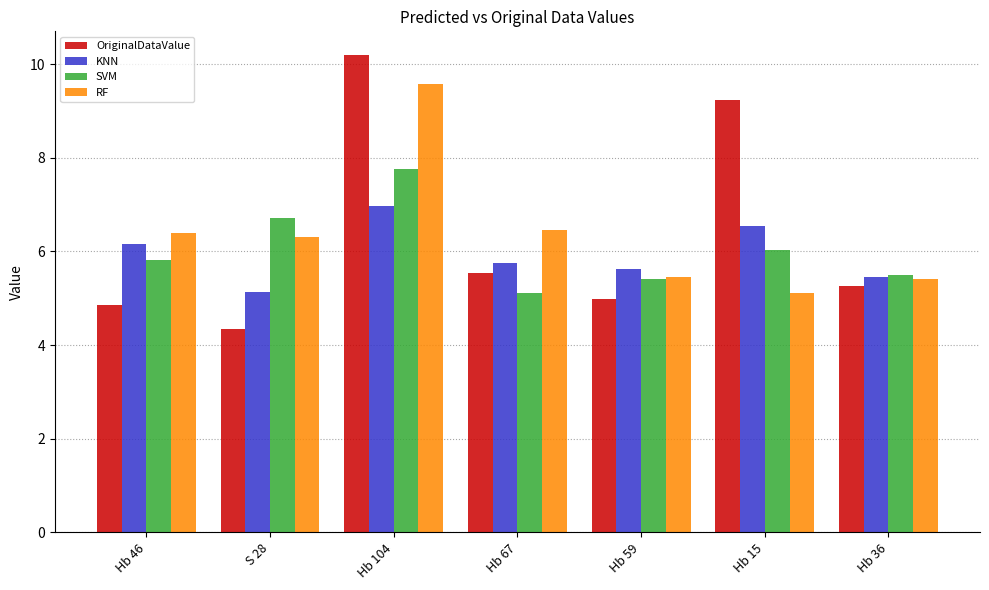

True or false: SVM has a value of 7.8 at Hb 104.

True